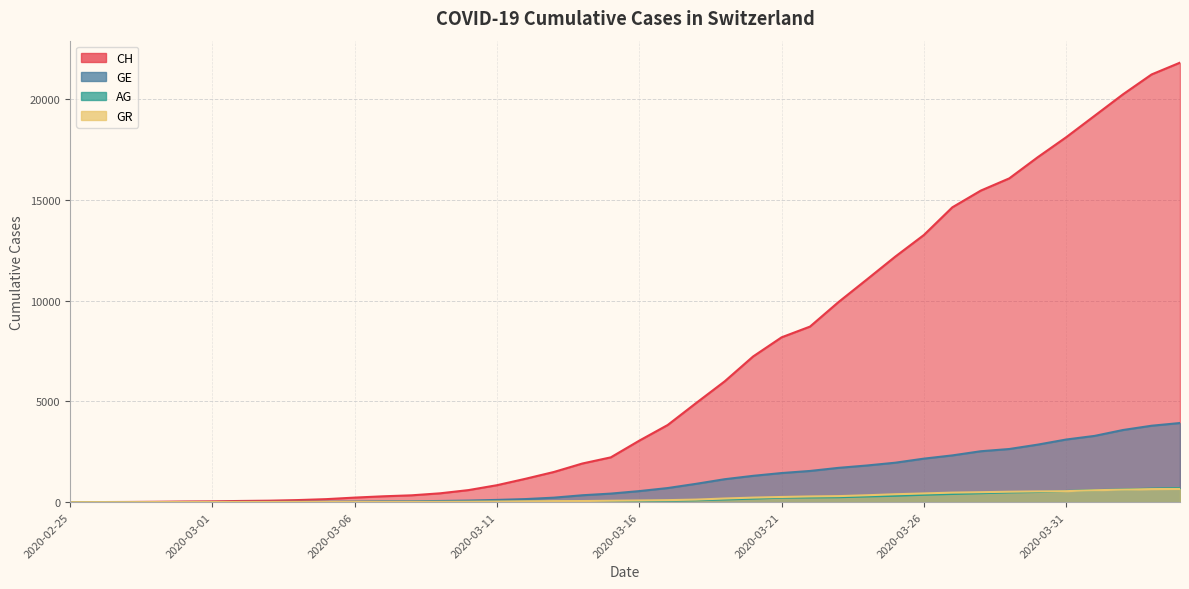

What is the label of the 9th point from the right?

2020-03-27